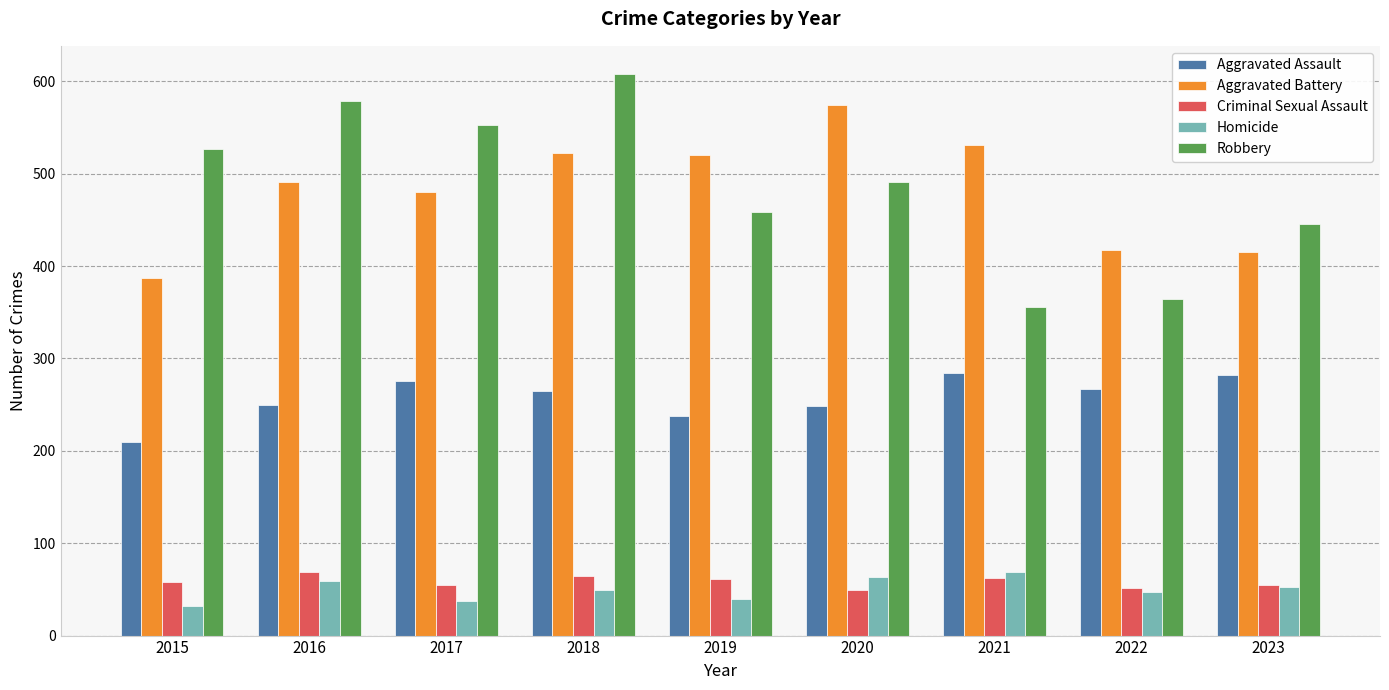

What value does the Homicide series have at 2021, to the nearest 5?

70